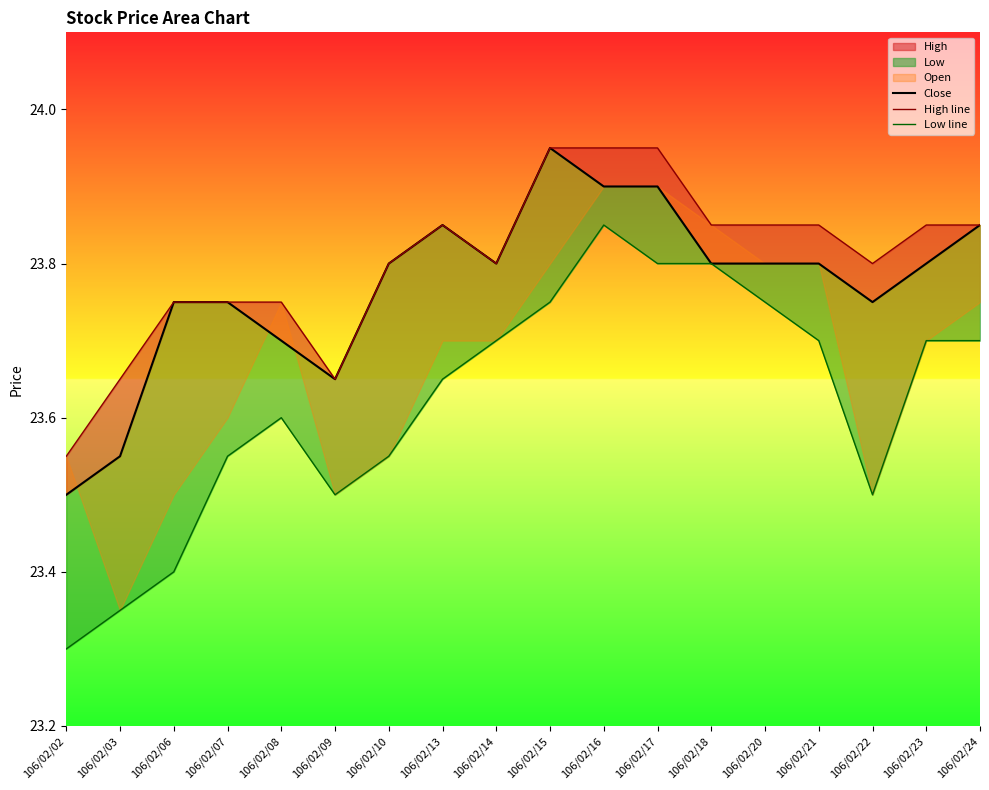

At 106/02/16, list the series in order from largest to smallest.

High line, Close, Low line